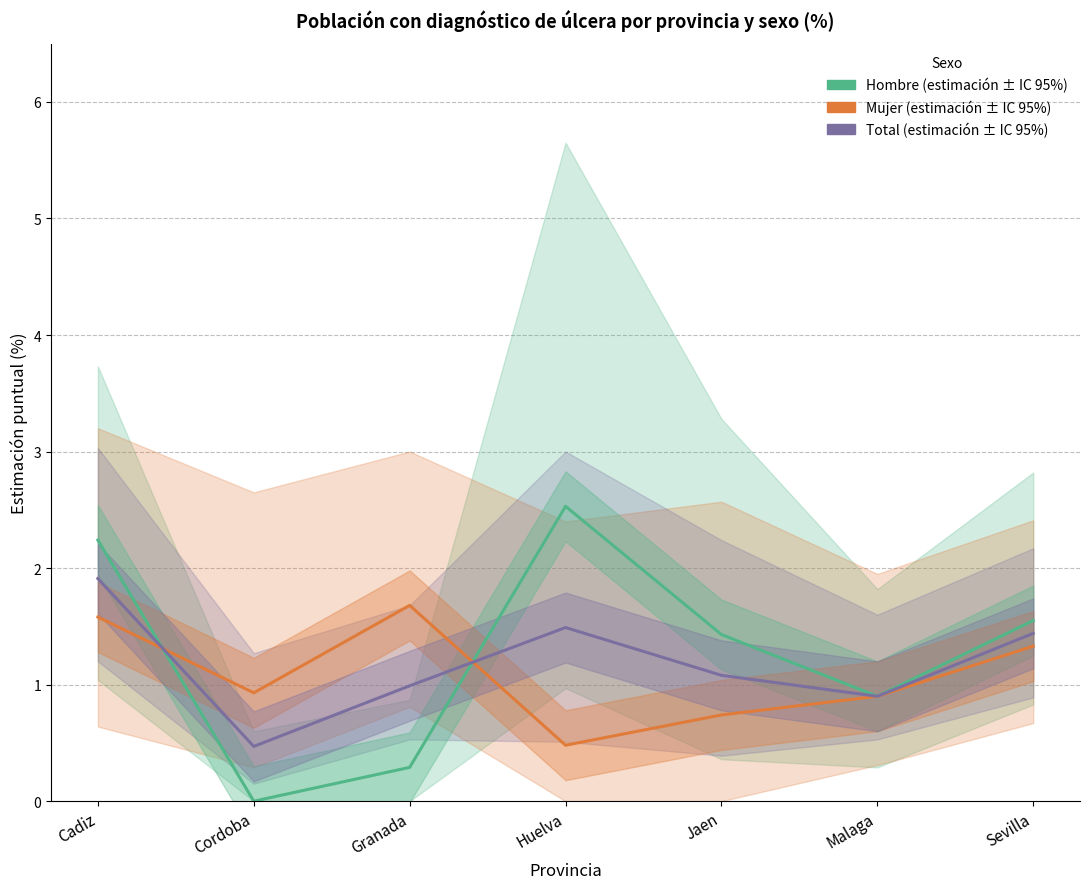

Reading right to left, what are all the values shown in this chart?

Hombre: Sevilla=1.6	Malaga=0.9	Jaen=1.4	Huelva=2.5	Granada=0.3	Cordoba=0.0	Cadiz=2.2
Mujer: Sevilla=1.3	Malaga=0.9	Jaen=0.7	Huelva=0.5	Granada=1.7	Cordoba=0.9	Cadiz=1.6
Total: Sevilla=1.4	Malaga=0.9	Jaen=1.1	Huelva=1.5	Granada=1.0	Cordoba=0.5	Cadiz=1.9